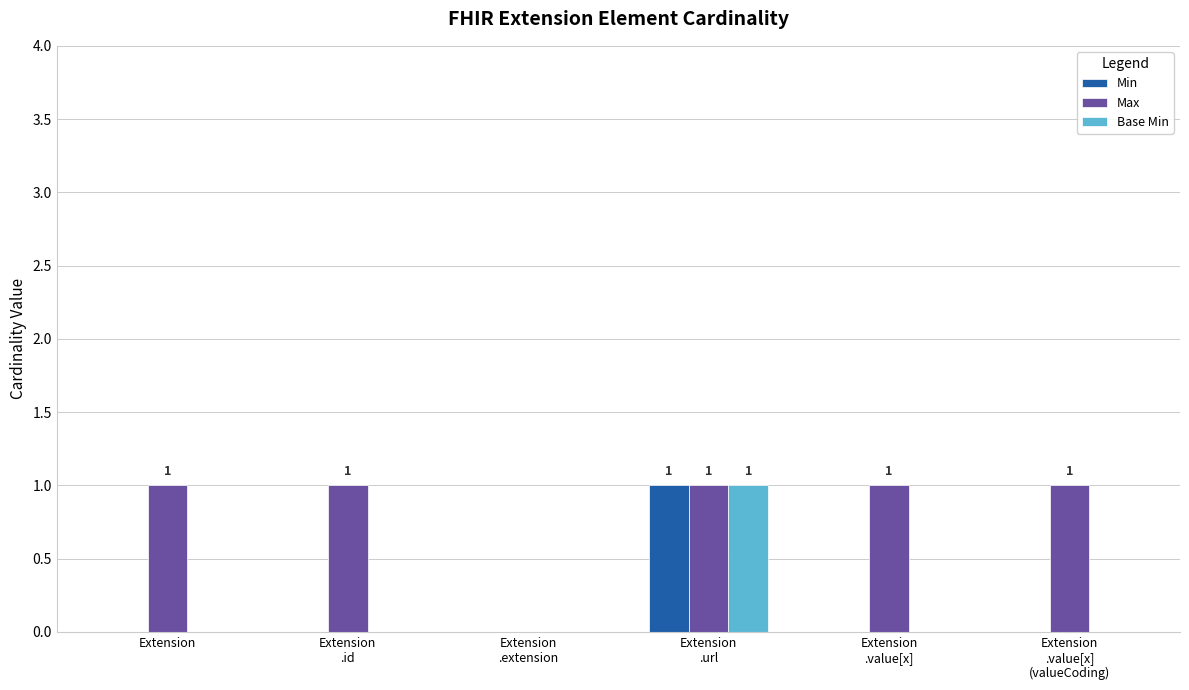

The value of Base Min at Extension is 0. True or false?

True